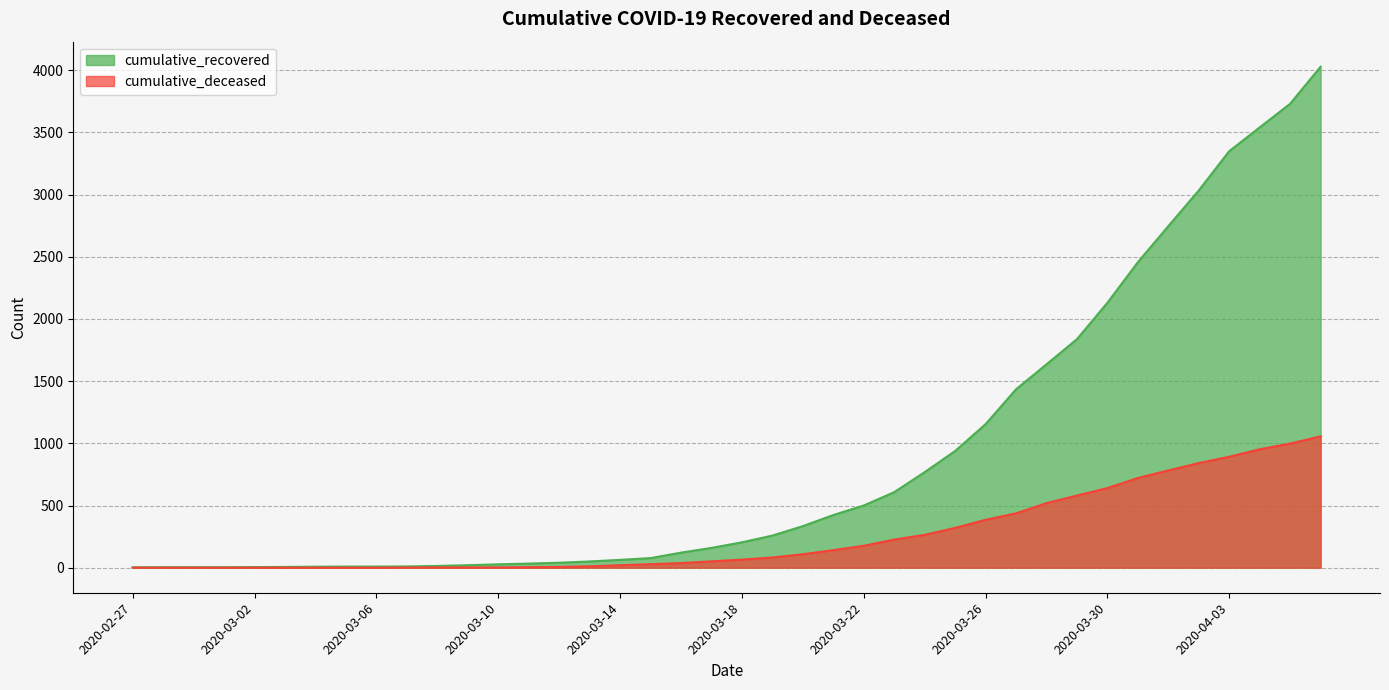

Where does the cumulative_recovered series first go above 204?

2020-03-19